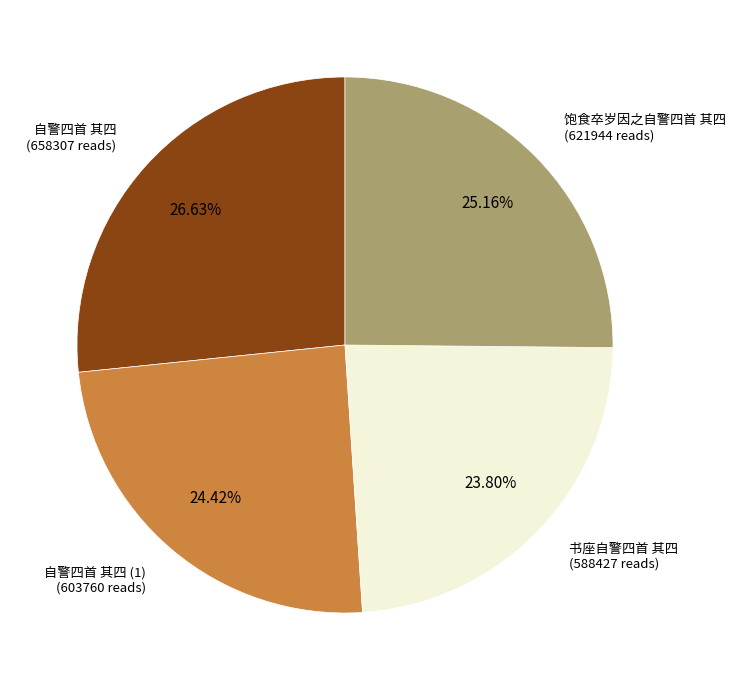

Is there a majority slice in this chart?

No